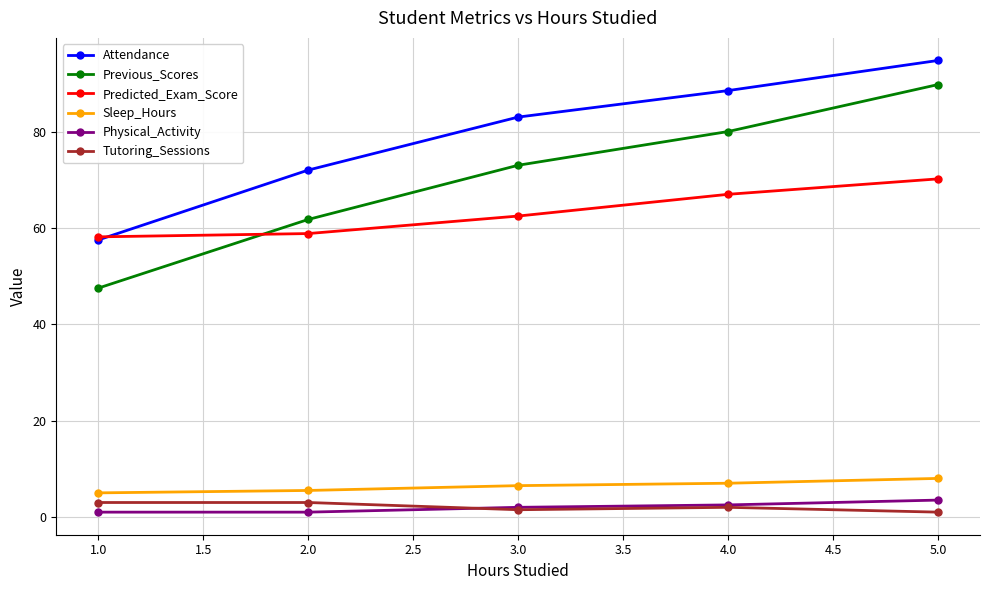

What is the sum of all Predicted_Exam_Score values?

316.6